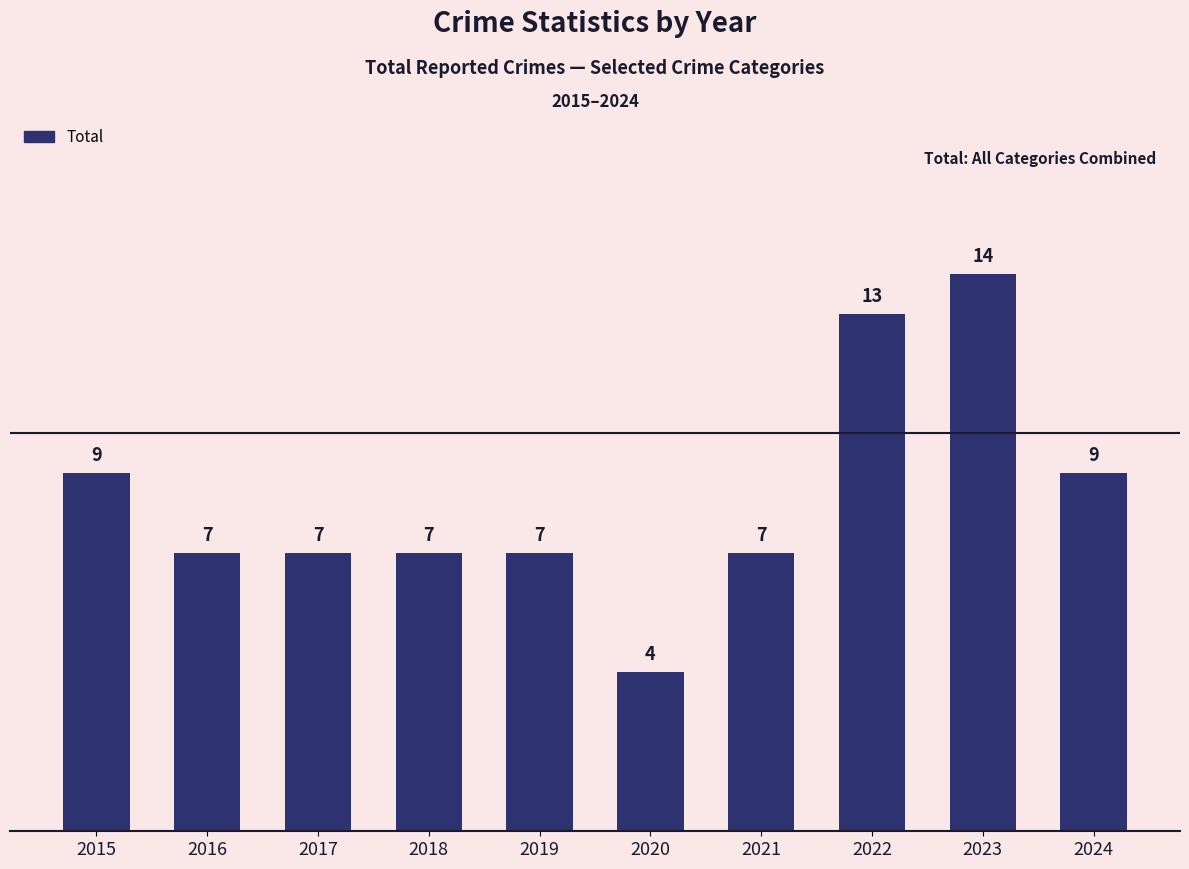

Count the values in the range 7 to 9.

7